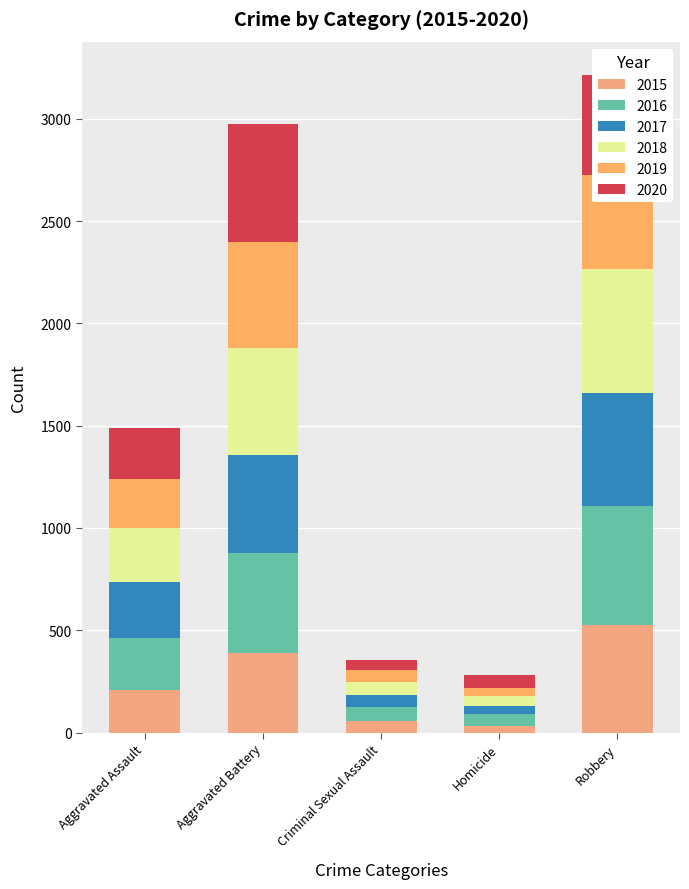

How many bars are there in total?

5